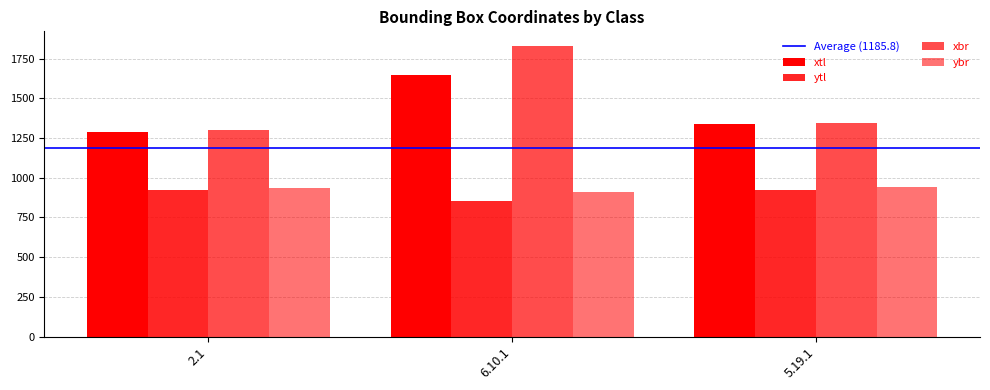

Count the number of data series in this chart.

4